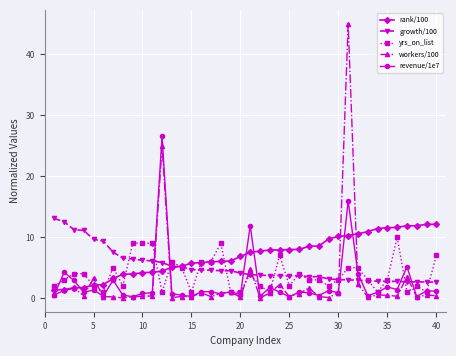

True or false: revenue/1e7 has more than 2 points higher than both neighbors.

True